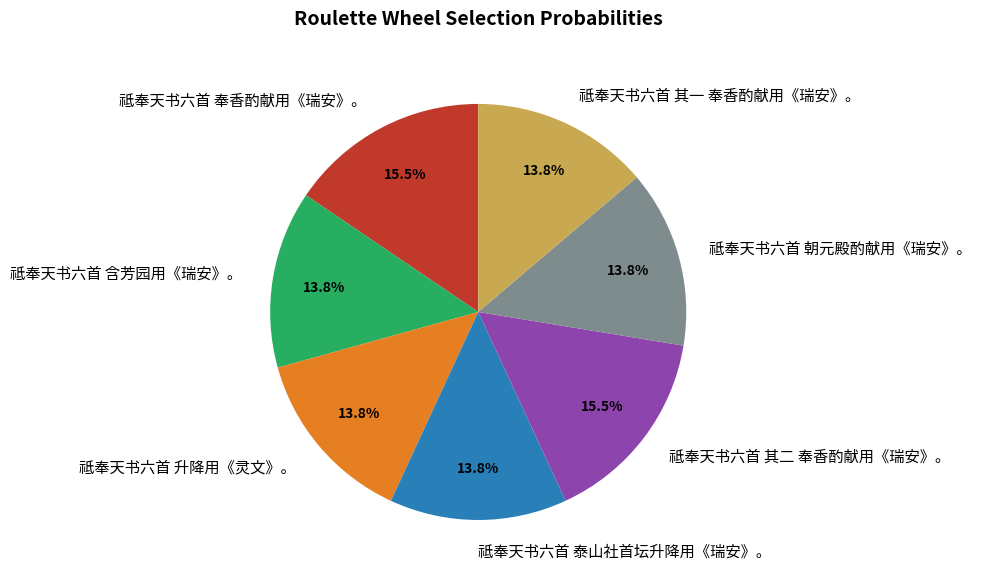

Between 祗奉天书六首 其二 奉香酌献用《瑞安》。 and 祗奉天书六首 含芳园用《瑞安》。, which is larger?

祗奉天书六首 其二 奉香酌献用《瑞安》。